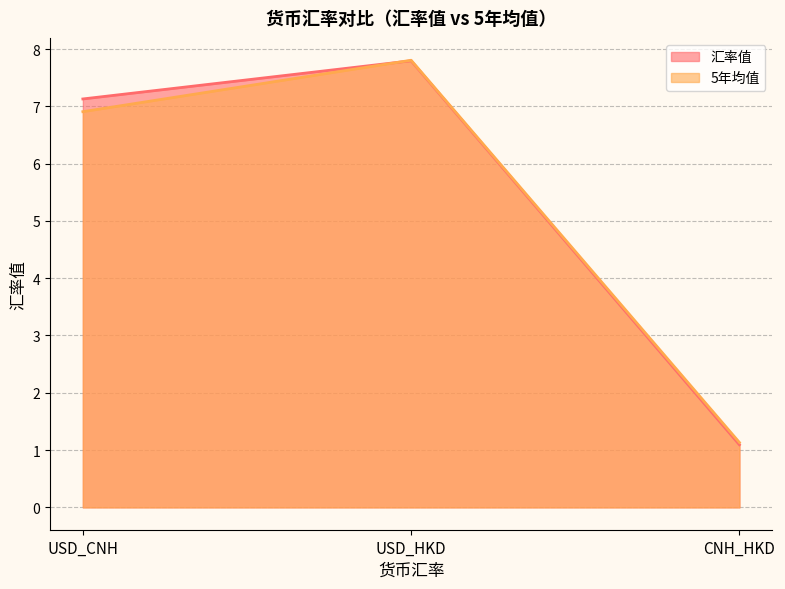

Reading left to right, transcribe all the data shown in this chart.

汇率值: USD_CNH=7.1	USD_HKD=7.8	CNH_HKD=1.1
5年均值: USD_CNH=6.9	USD_HKD=7.8	CNH_HKD=1.1